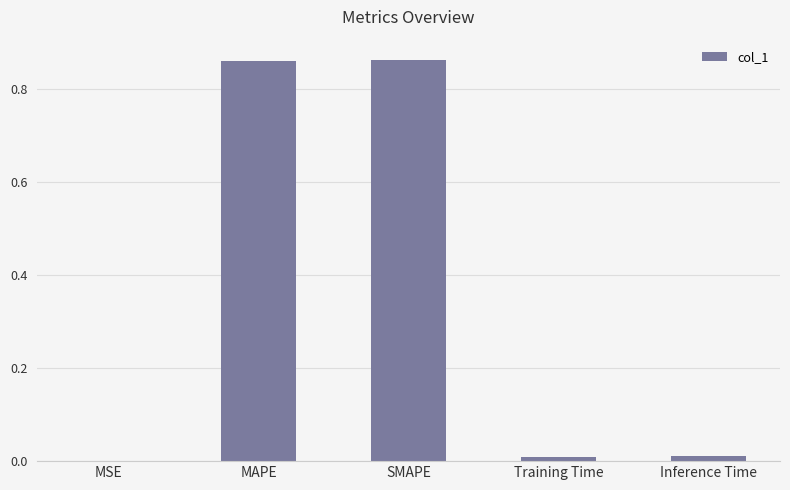

What is the sum of all values?

1.7